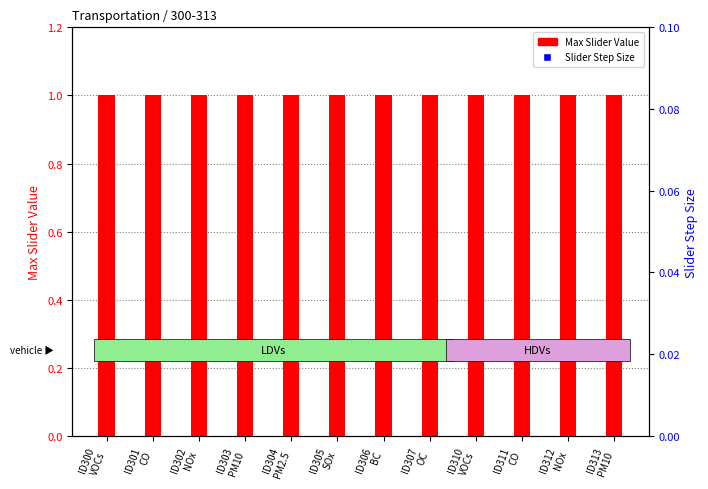

Is the value of Slider Step Size at ID301
CO greater than the value of Max Slider Value at ID306
BC?

No